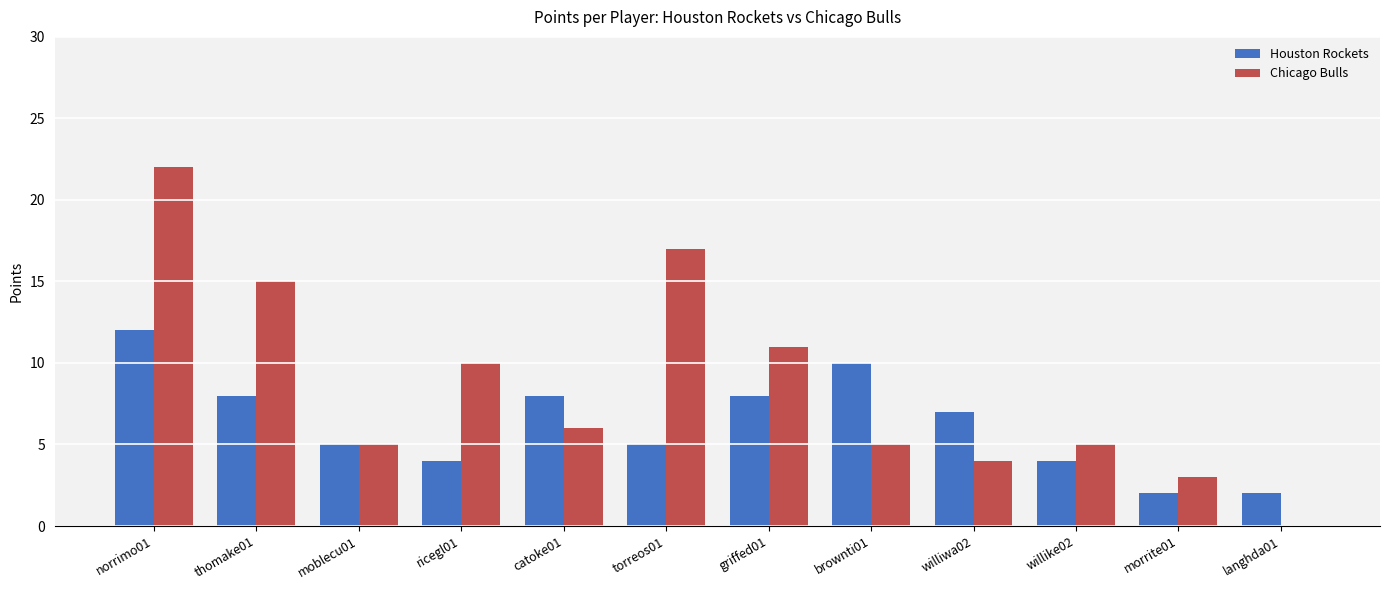

Which series changed the most between thomake01 and willike02?

Chicago Bulls